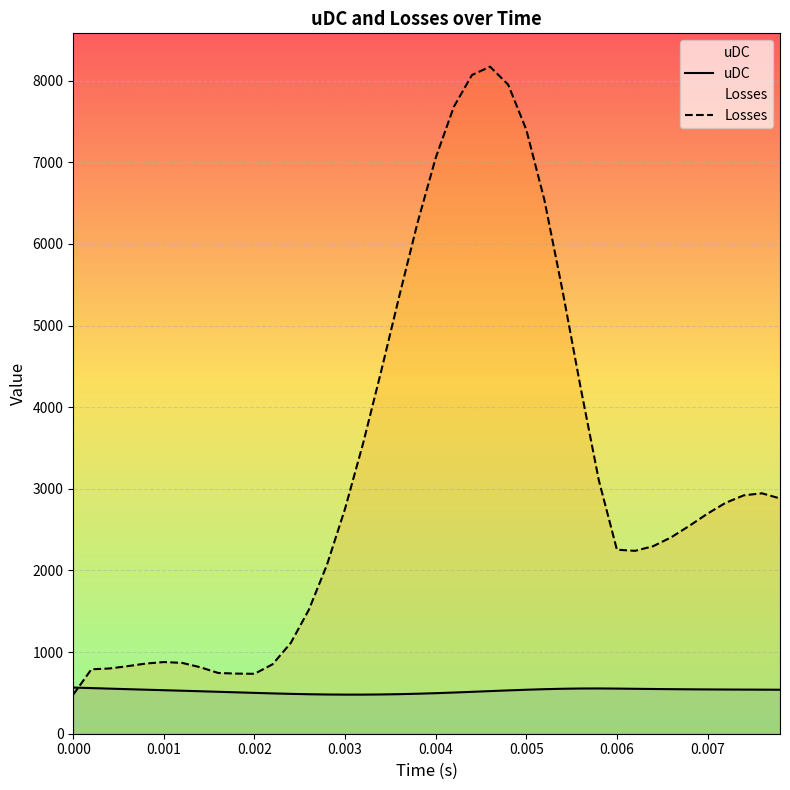

At which label is uDC closest to 522?

0.0046